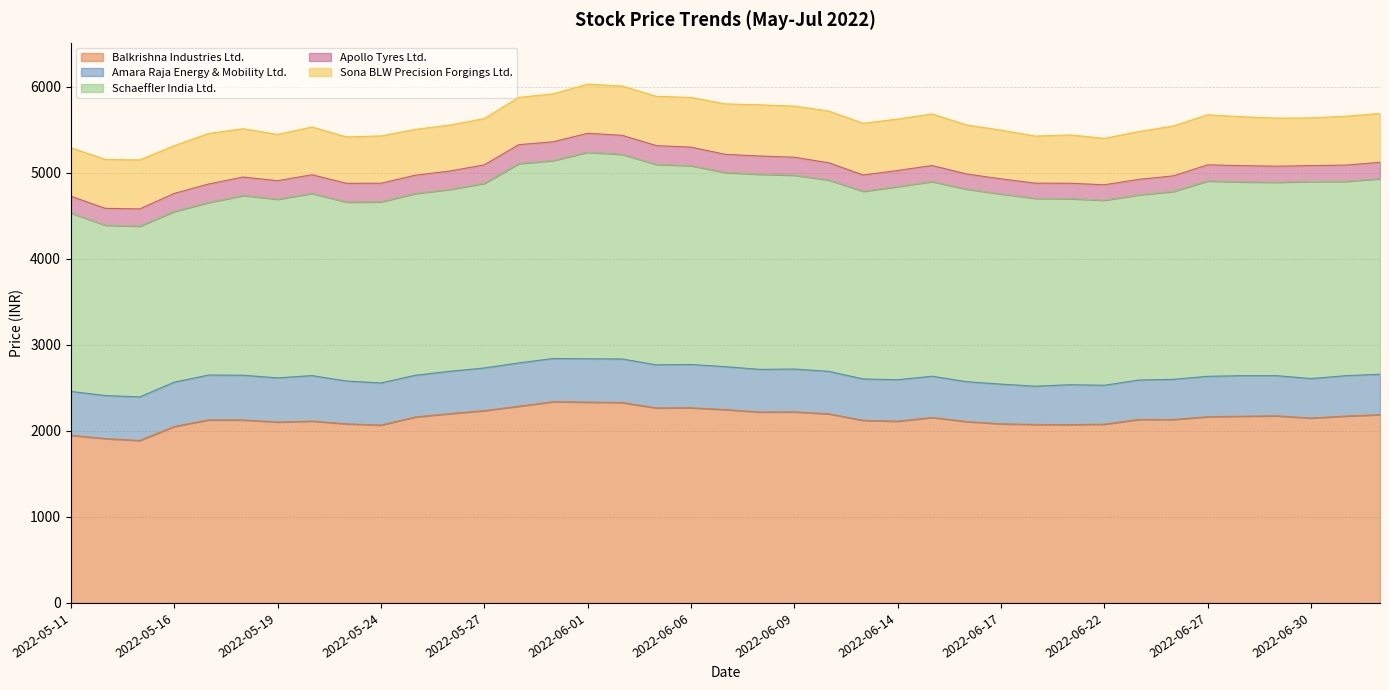

Which category has the highest value across all series?

2022-06-01